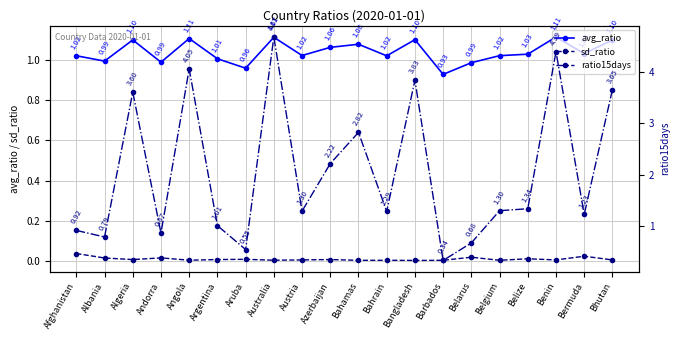

At which category does avg_ratio reach its first local peak?

Algeria